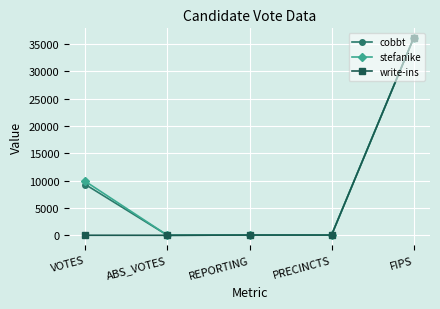

What is the label of the 3rd point from the left?

REPORTING